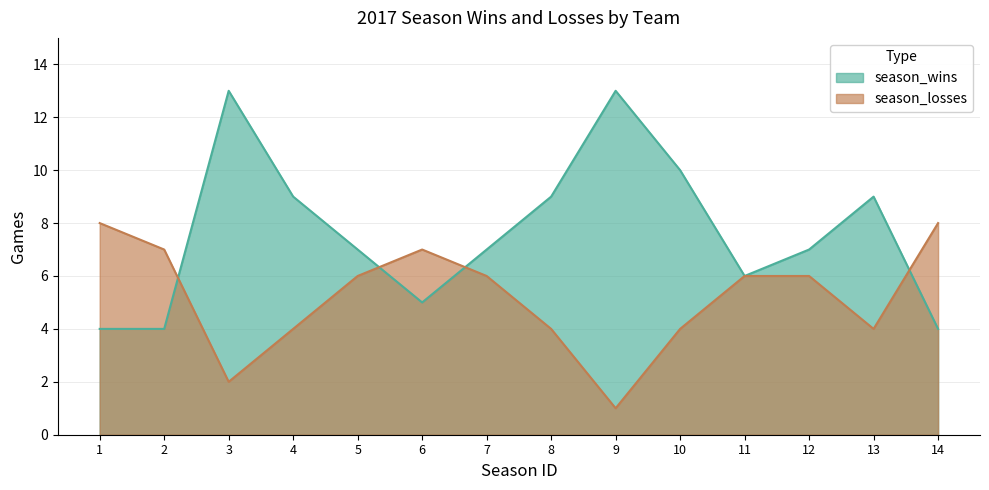

What is the sum of the season_losses values at 10 and 1?

12